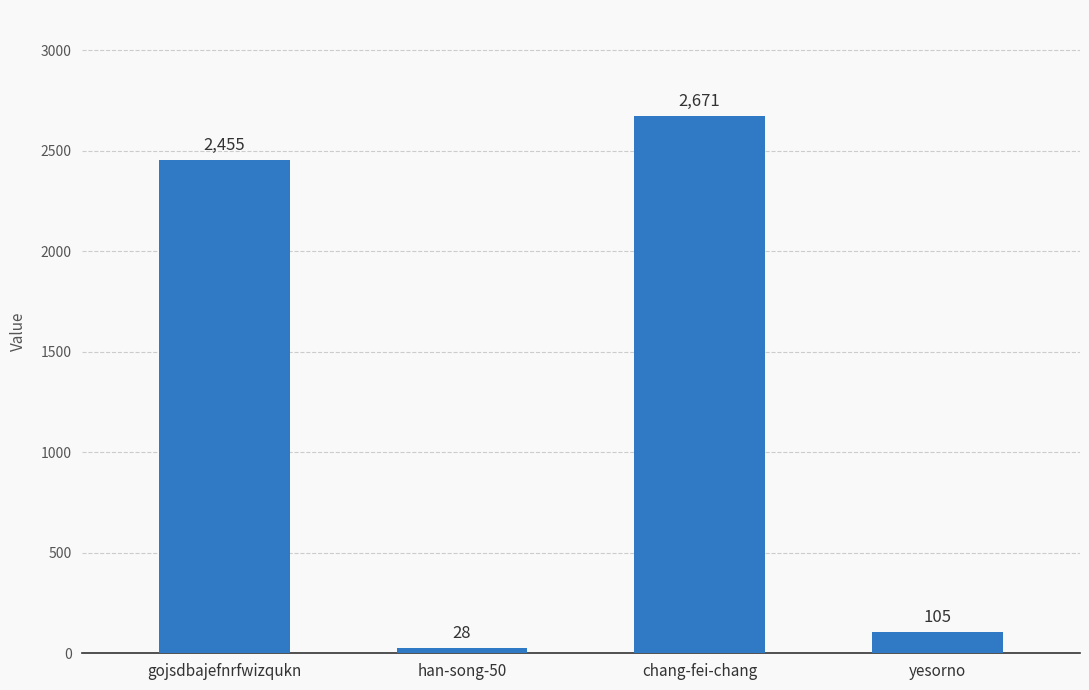

How many distinct data groups are displayed?

1